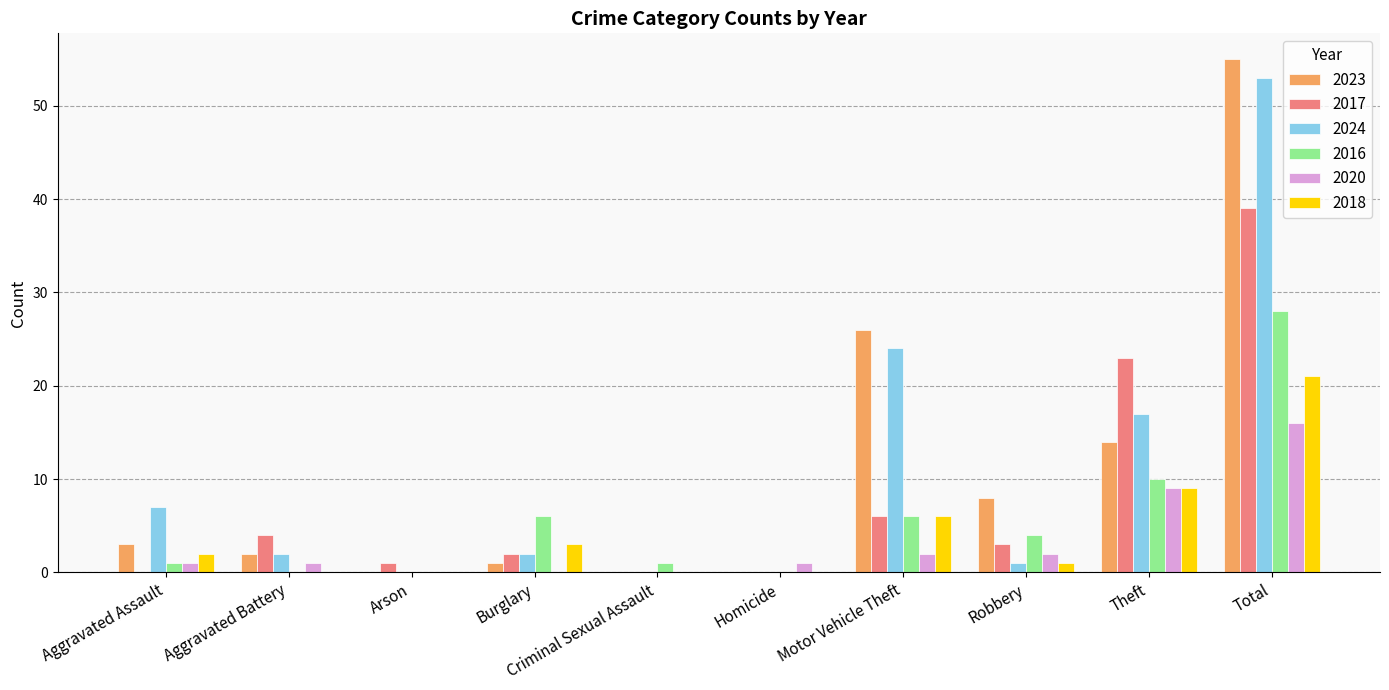

Which series changed the most between Burglary and Total?

2023